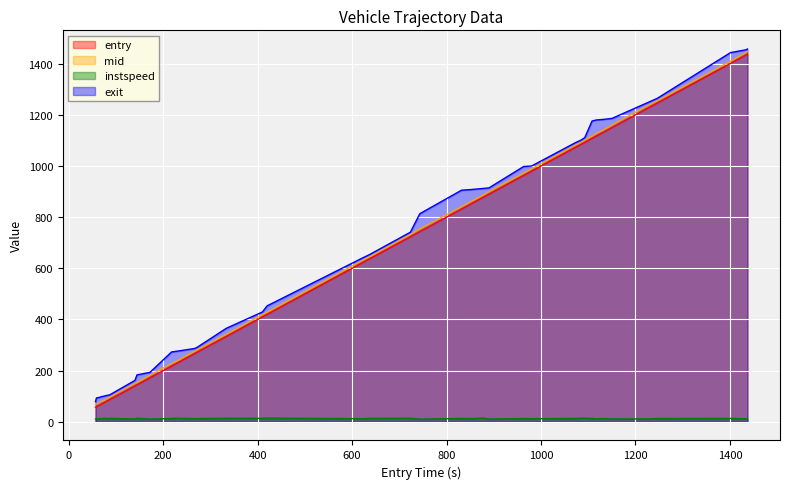

True or false: instspeed and entry cross at least once.

False